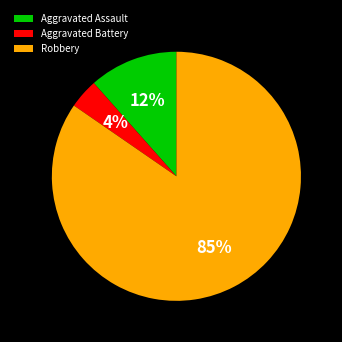

Combined, do Aggravated Assault and Robbery account for over 50%?

Yes